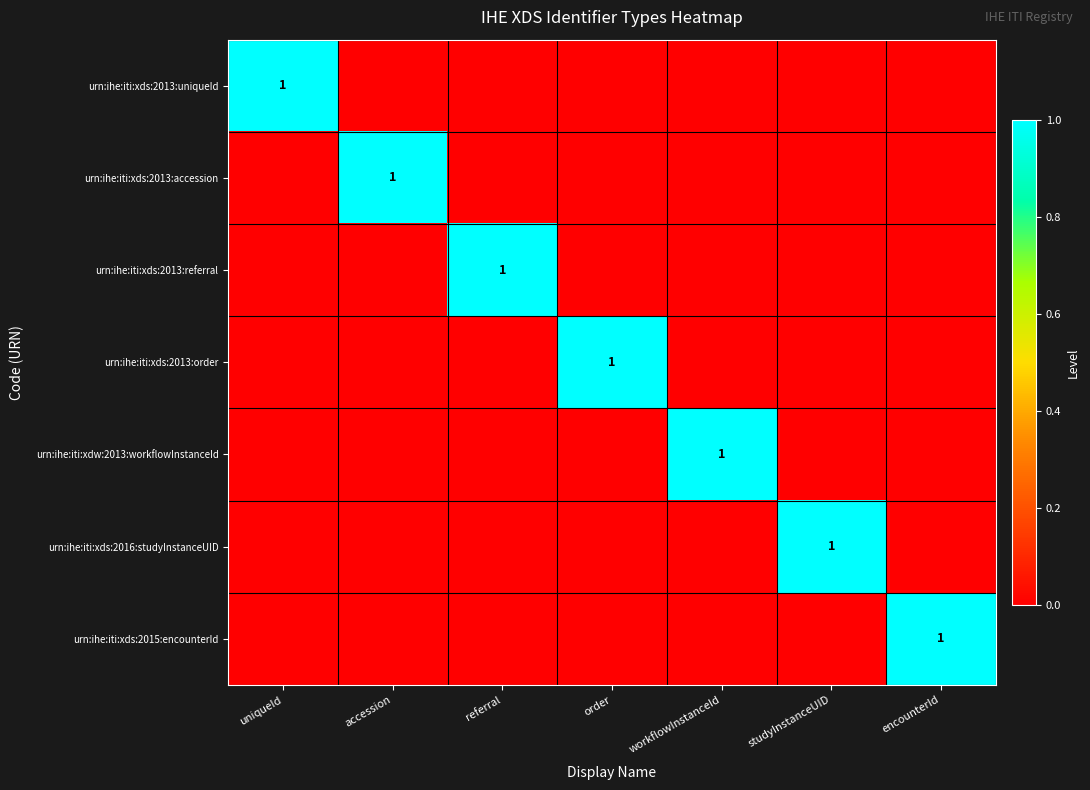

How many urn:ihe:iti:xdw:2013:workflowInstanceId values are between 0 and 1?

7